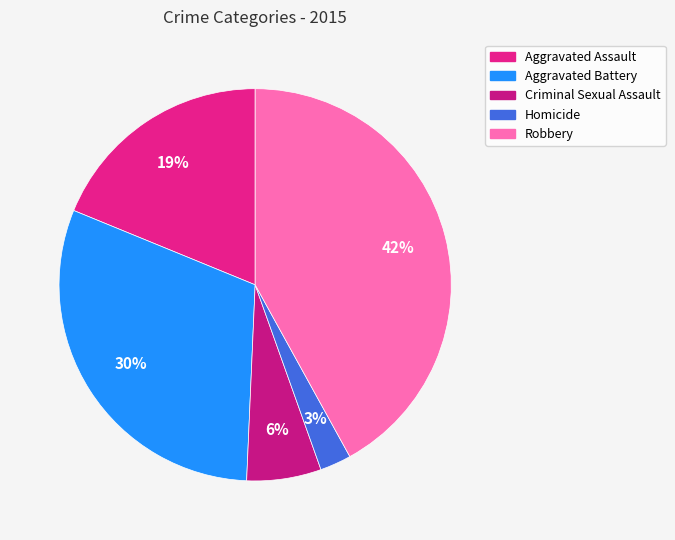

Is the sum of Aggravated Assault and Robbery greater than half?

Yes